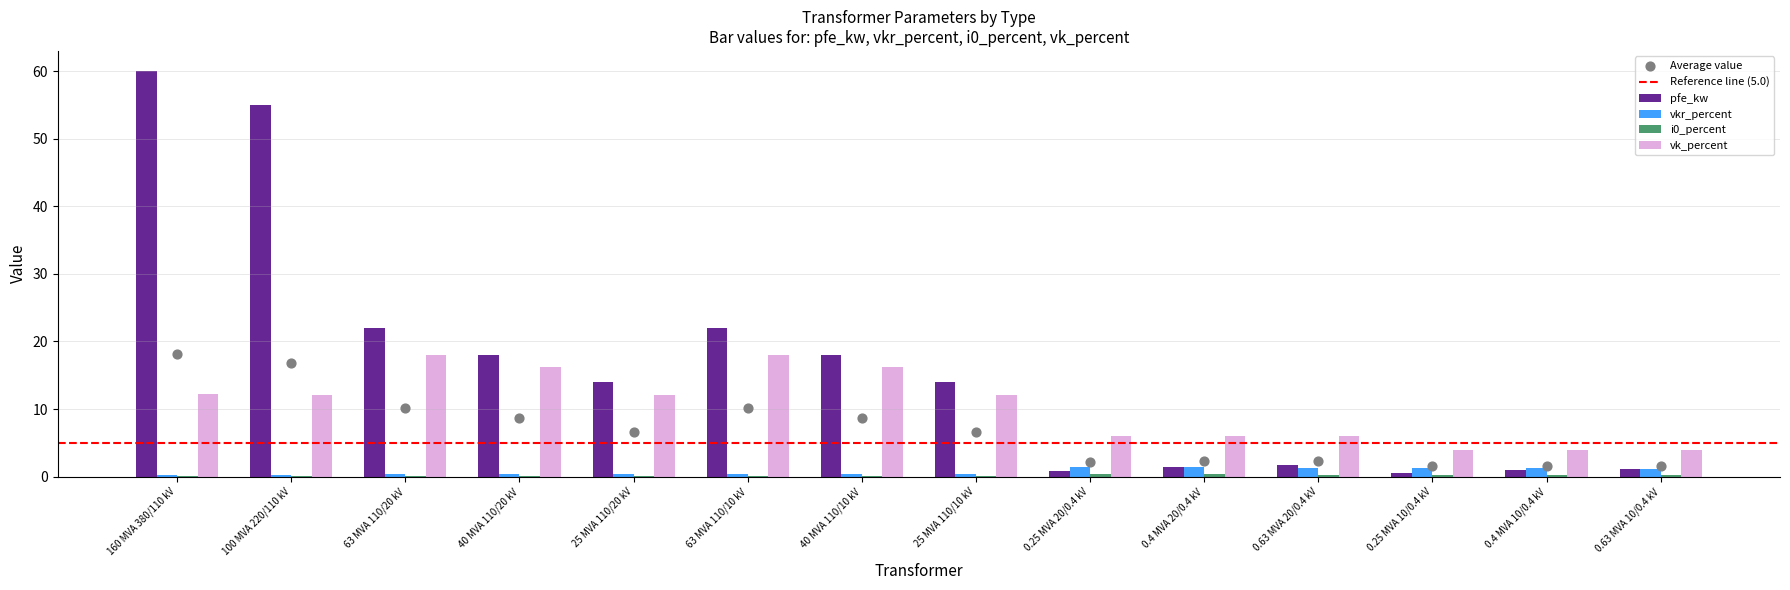

Which series reaches the maximum Y coordinate?

pfe_kw